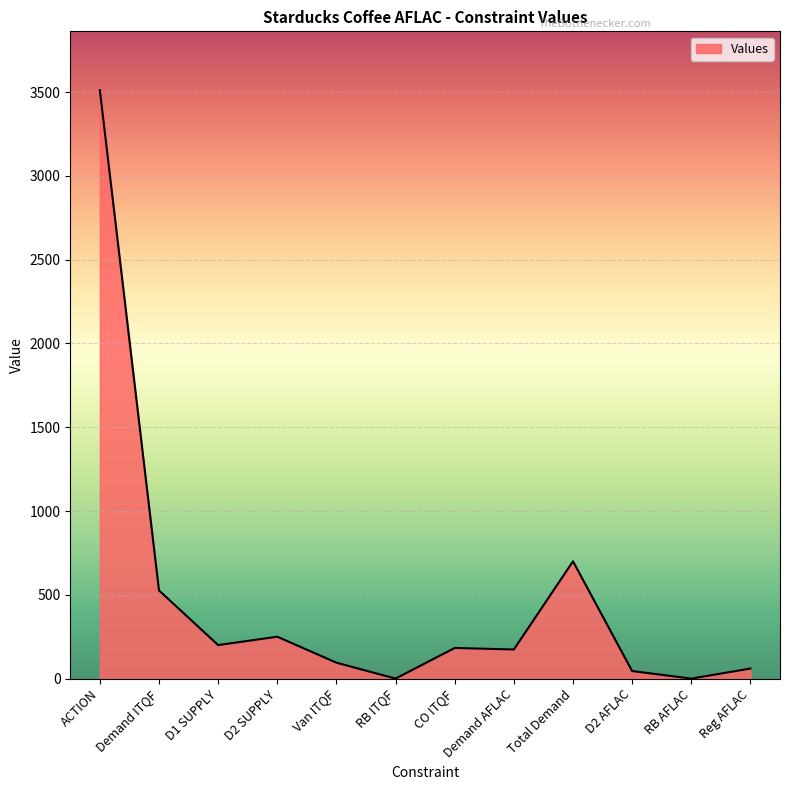

What is the sum of all values?

5744.4